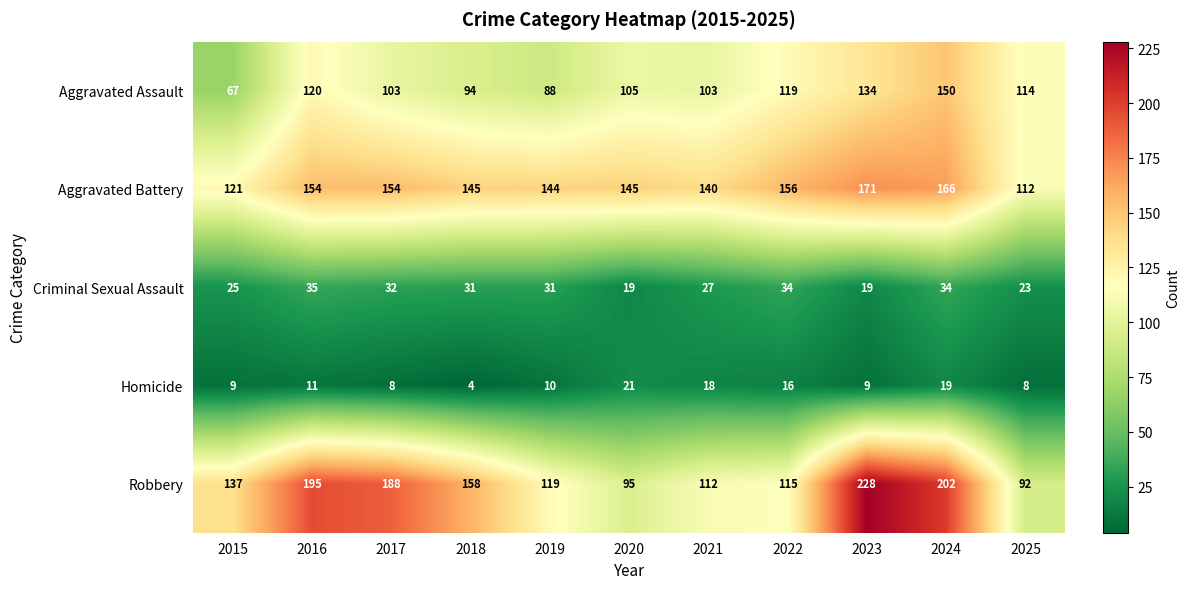

Rank the series by their maximum value, from highest to lowest.

Robbery, Aggravated Battery, Aggravated Assault, Criminal Sexual Assault, Homicide